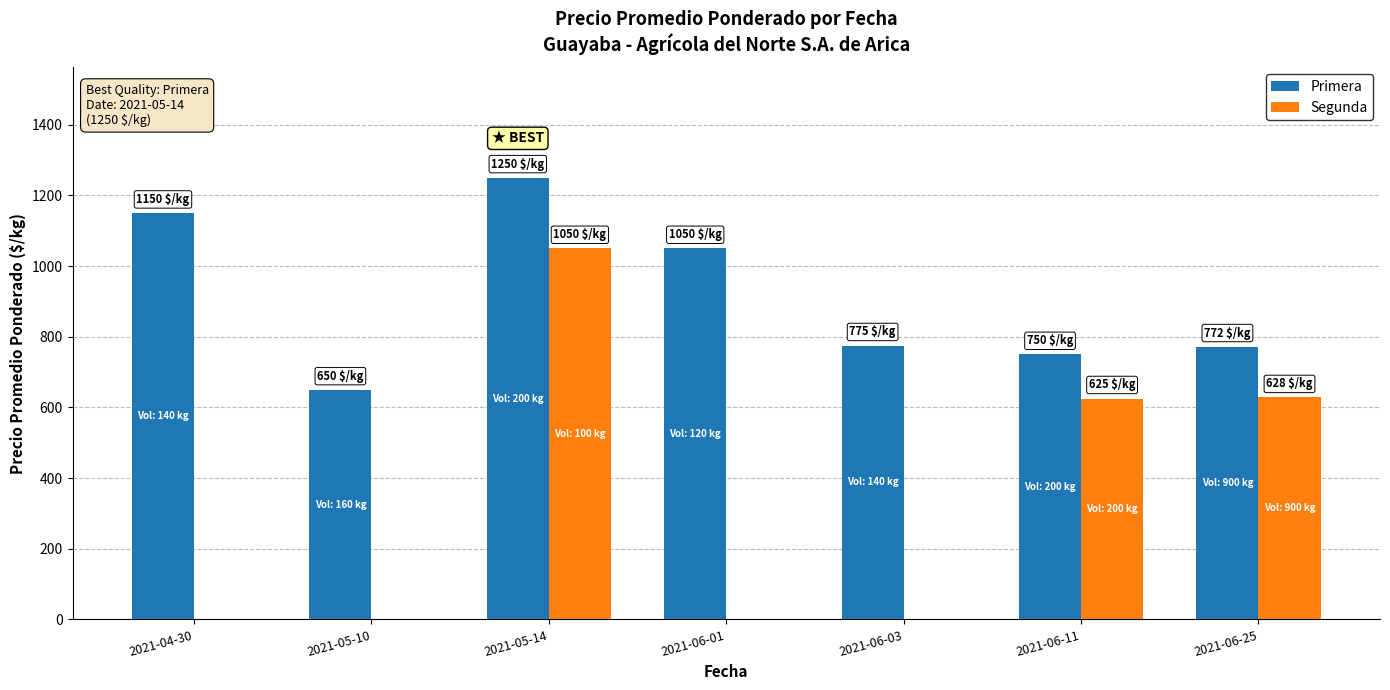

Which series has the largest total across all categories?

Primera